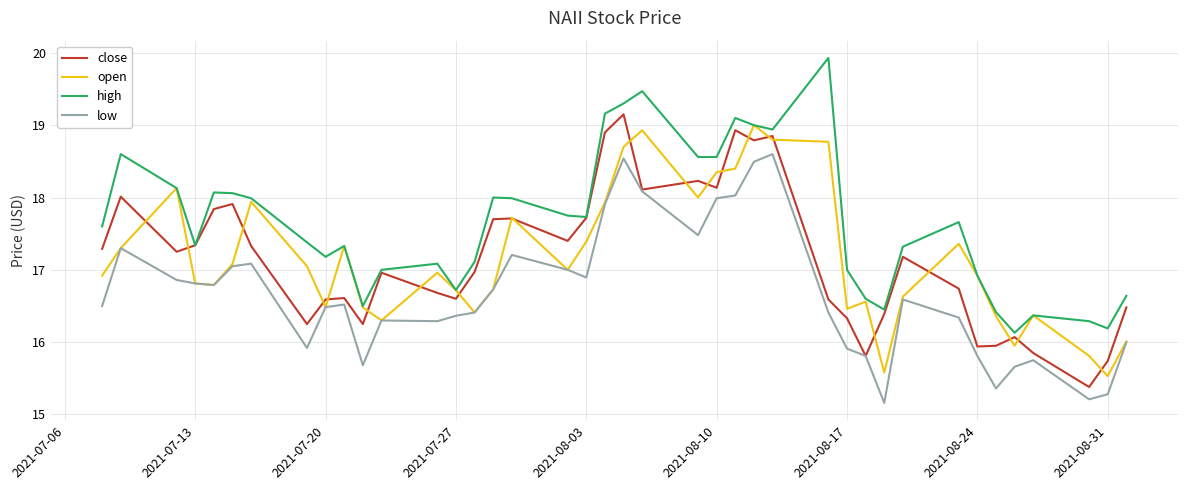

What is the minimum value shown in the chart?

15.2